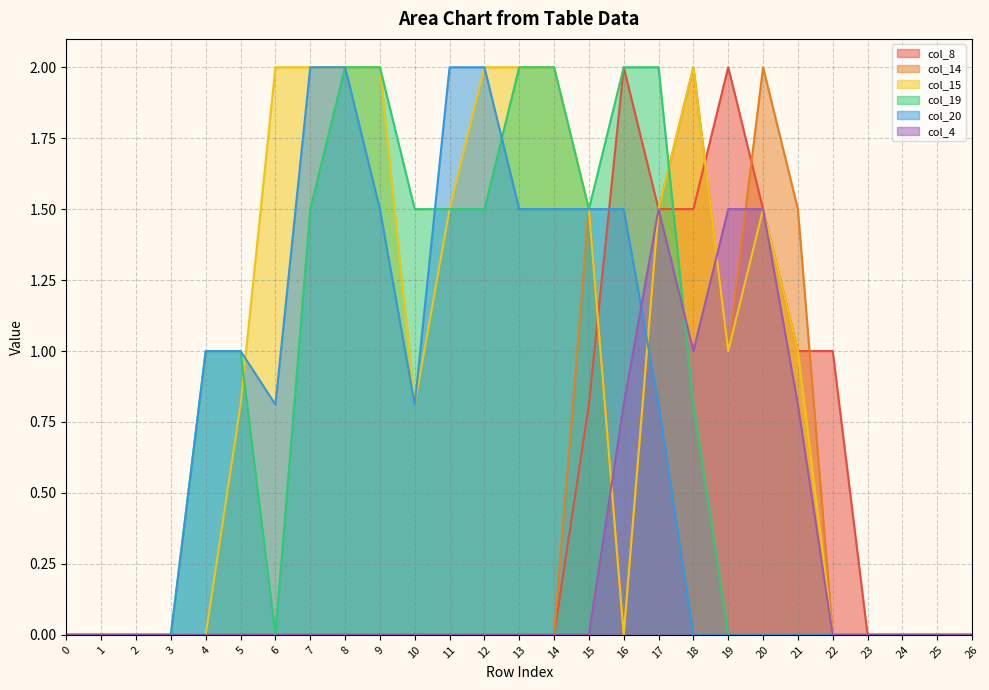

How many values in the col_19 series exceed 0?

14